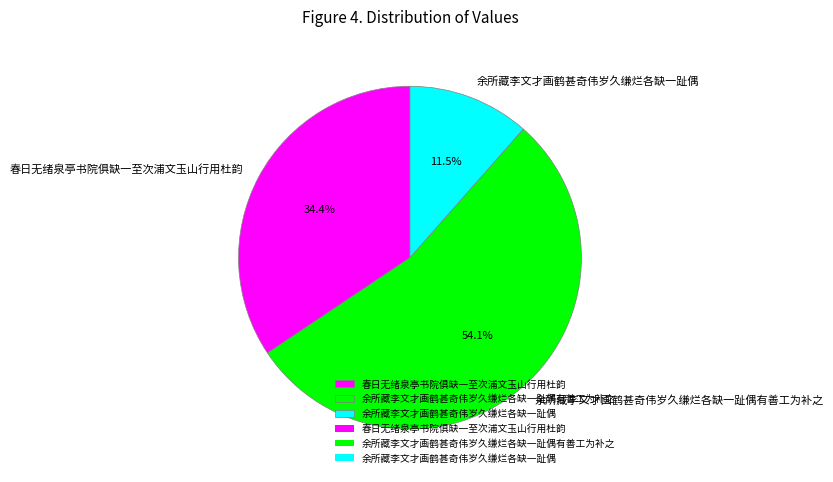

Approximately how many times larger is the value at 余所藏李文才画鹤甚奇伟岁久缣烂各缺一趾偶有善工为补之 compared to 余所藏李文才画鹤甚奇伟岁久缣烂各缺一趾偶?

4.7